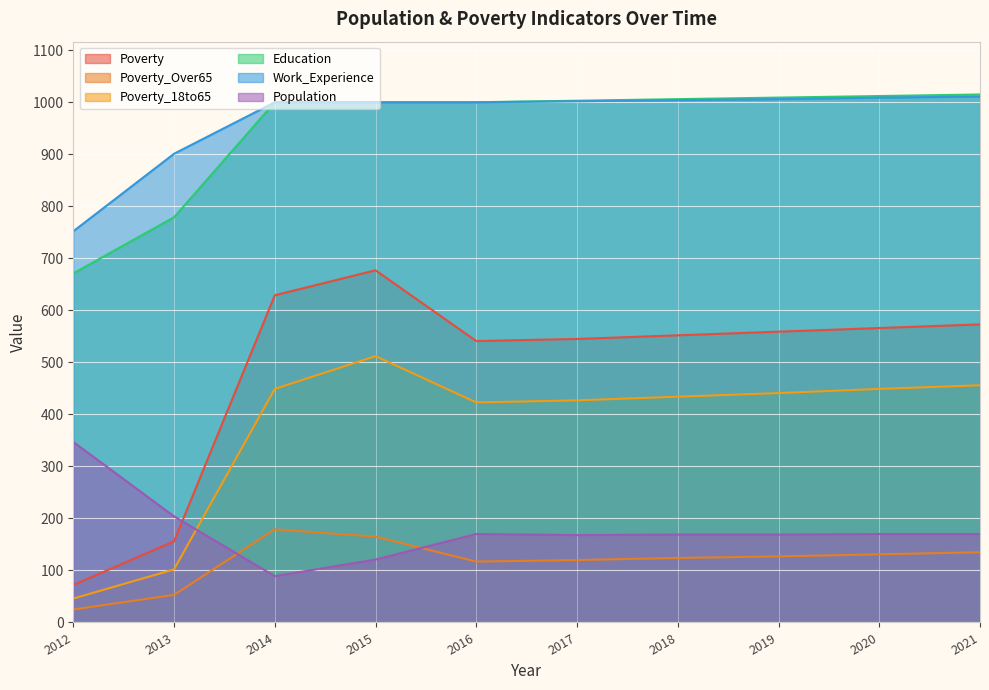

What is the difference between the second highest and second lowest values in the Poverty series?

473